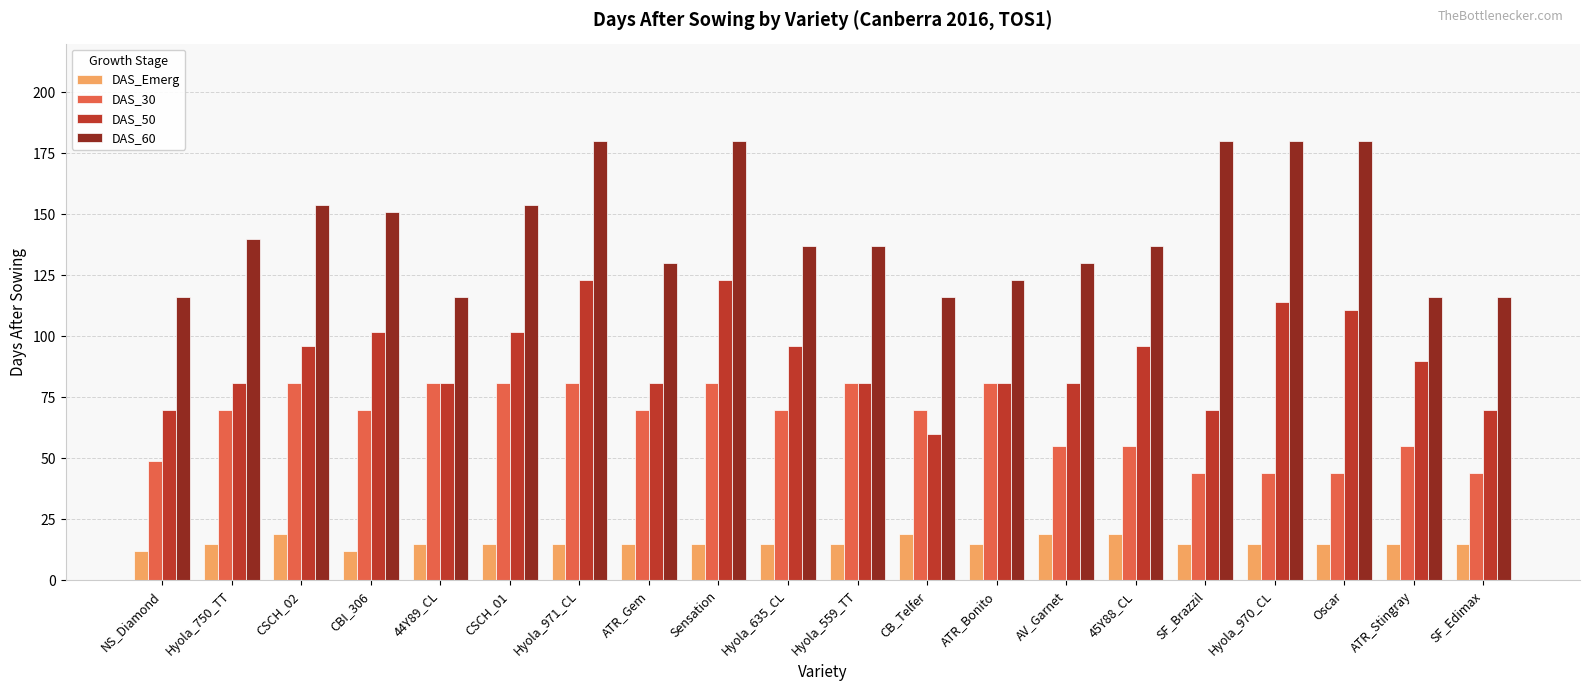

At 45Y88_CL, list the series in order from smallest to largest.

DAS_Emerg, DAS_30, DAS_50, DAS_60